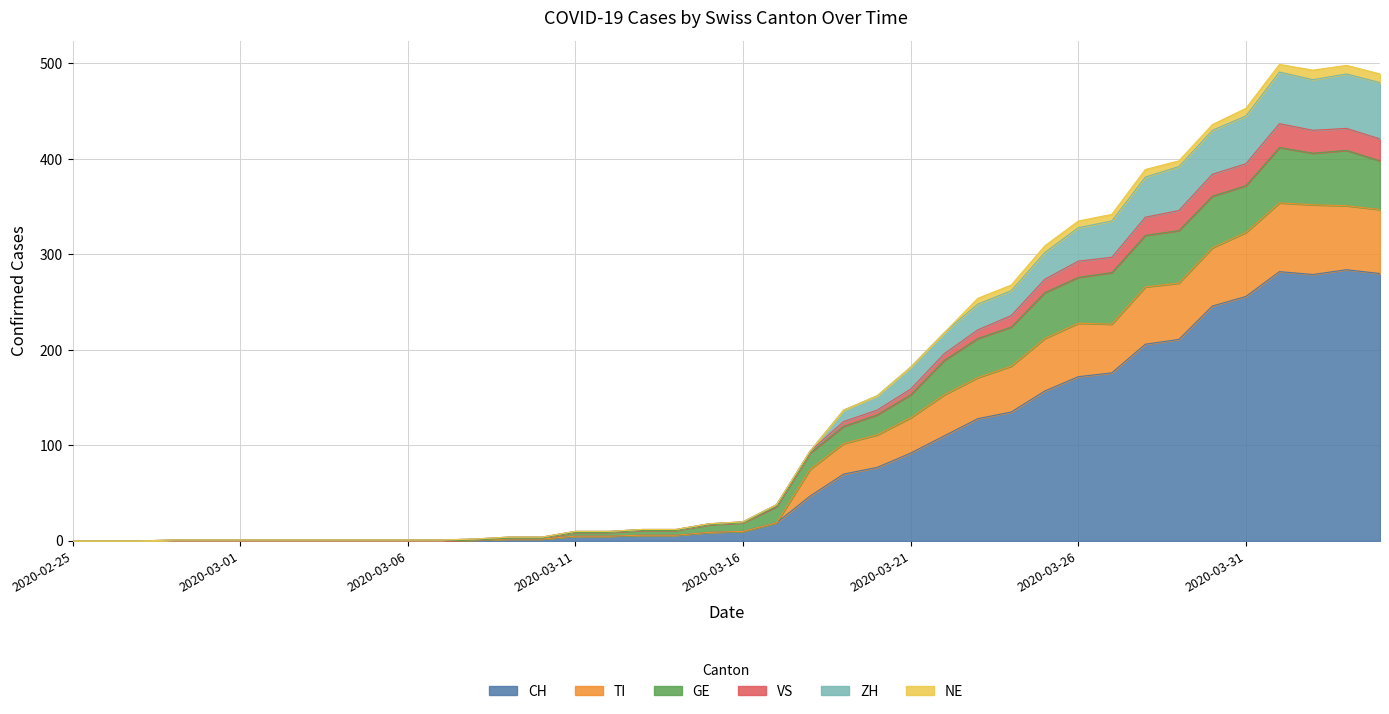

What is the label of the 35th point from the left?

2020-03-30